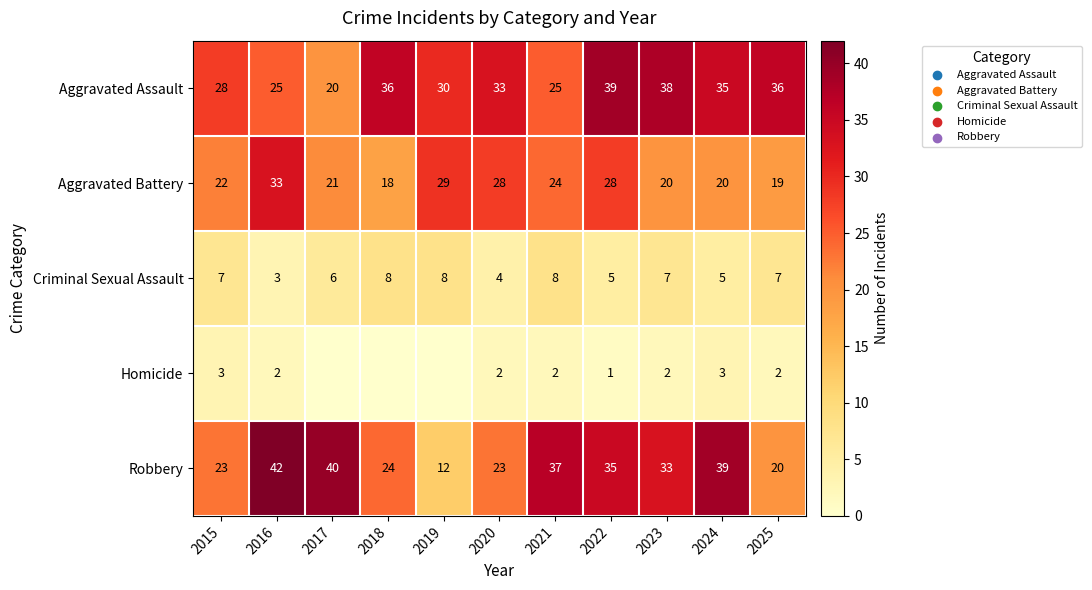

True or false: Aggravated Assault has a value of 25 at 2021.

True